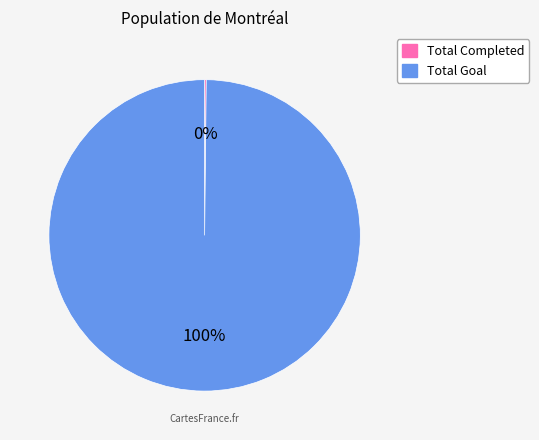

Is there any slice that represents more than half of the pie?

Yes